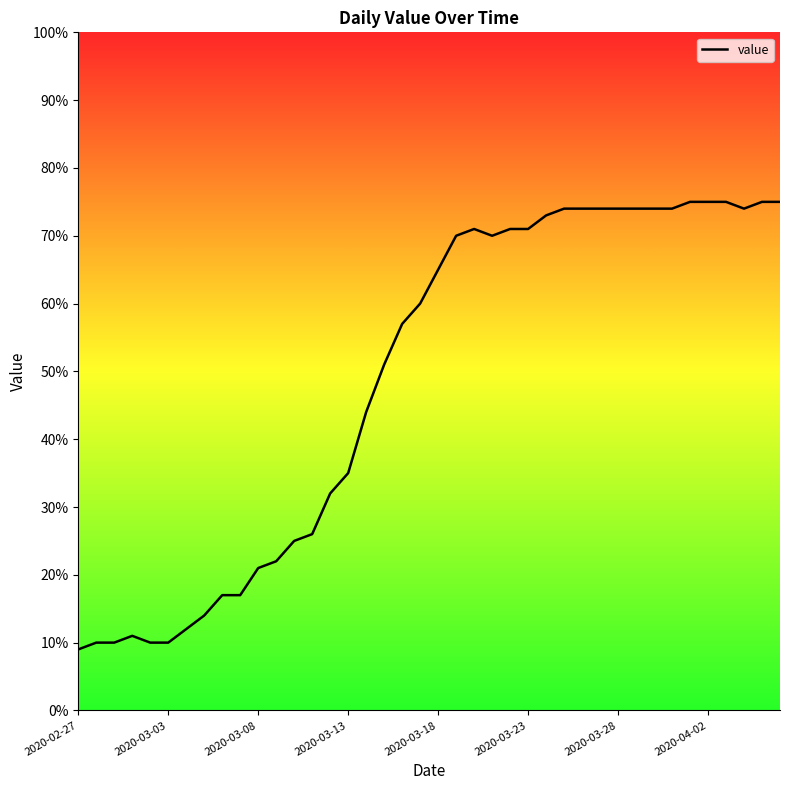

What is the maximum value shown in the chart?

75